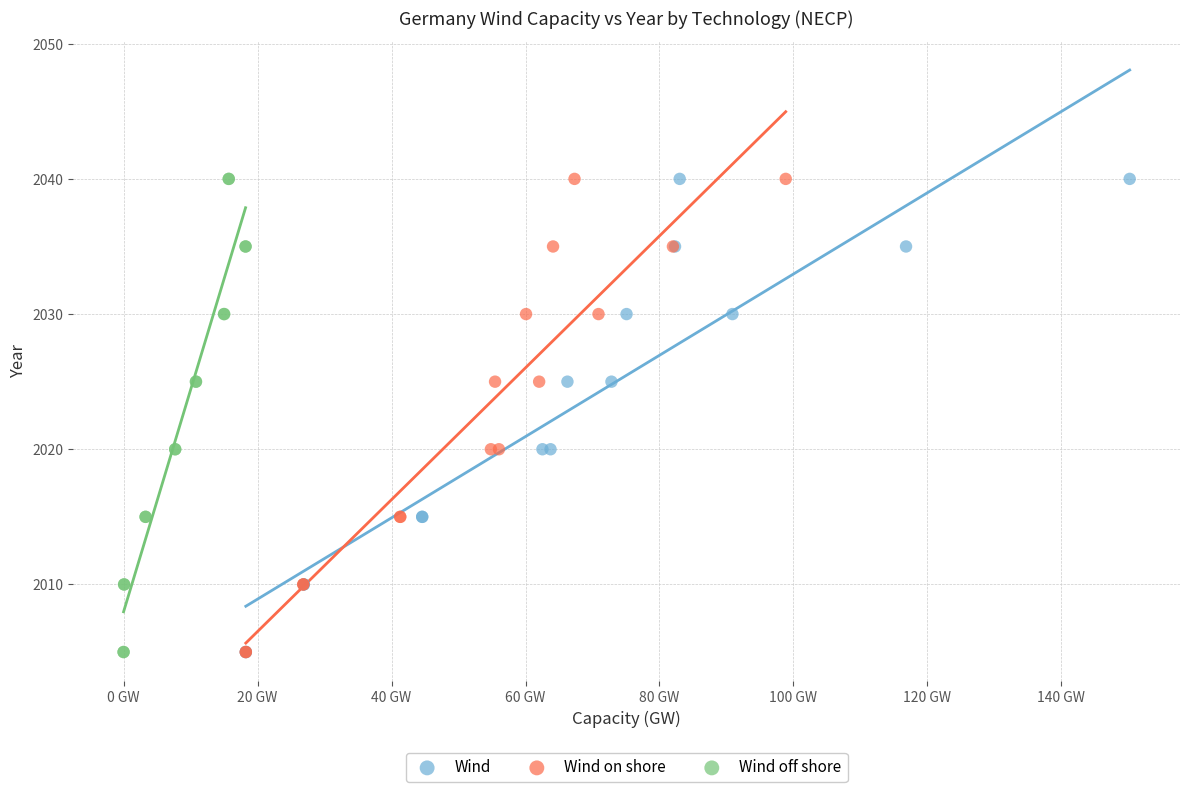

What are all the series names shown in the legend?

Wind, Wind on shore, Wind off shore